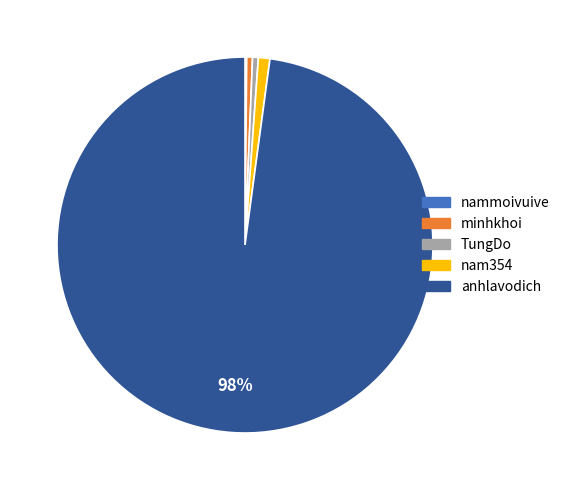

Between TungDo and anhlavodich, which is larger?

anhlavodich